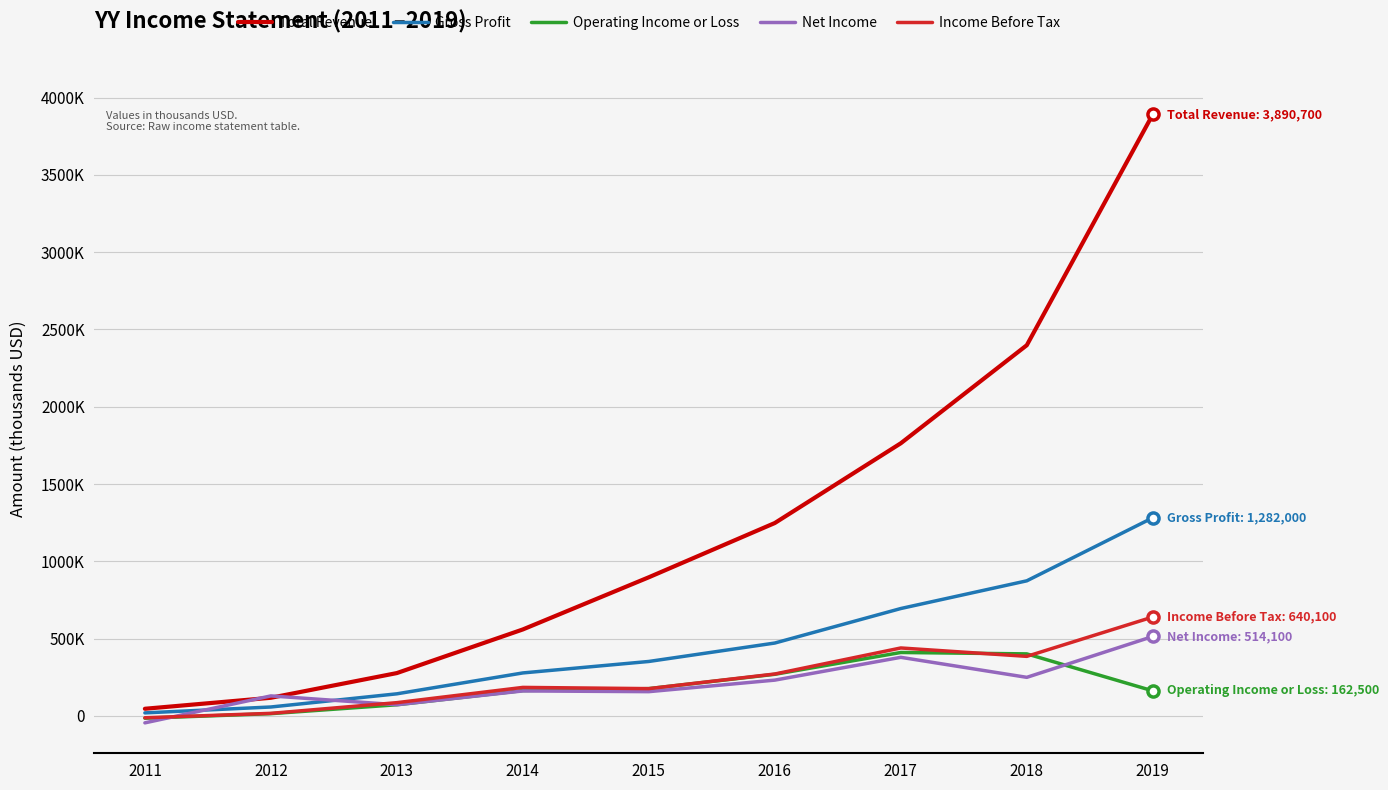

Reading right to left, what are all the values shown in this chart?

Total Revenue: 2019=3890700	2018=2398000	2017=1763800	2016=1248000	2015=897100	2014=559600	2013=277400	2012=117700	2011=46500
Gross Profit: 2019=1282000	2018=874100	2017=694900	2016=471700	2015=352500	2014=278300	2013=143200	2012=58000	2011=19900
Operating Income or Loss: 2019=162500	2018=401500	2017=410600	2016=269500	2015=176800	2014=164100	2013=72400	2012=14800	2011=-14500
Net Income: 2019=514100	2018=249800	2017=379300	2016=231800	2015=157200	2014=161900	2013=72700	2012=129700	2011=-44600
Income Before Tax: 2019=640100	2018=385500	2017=439800	2016=271400	2015=176800	2014=184700	2013=86100	2012=16900	2011=-11700